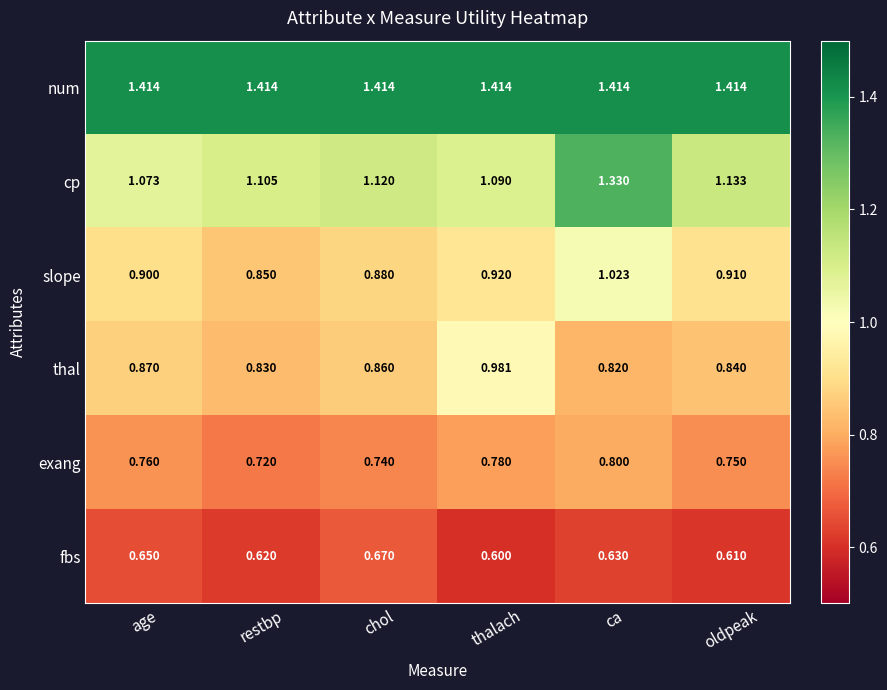

Between chol and ca, which series saw the biggest shift?

cp